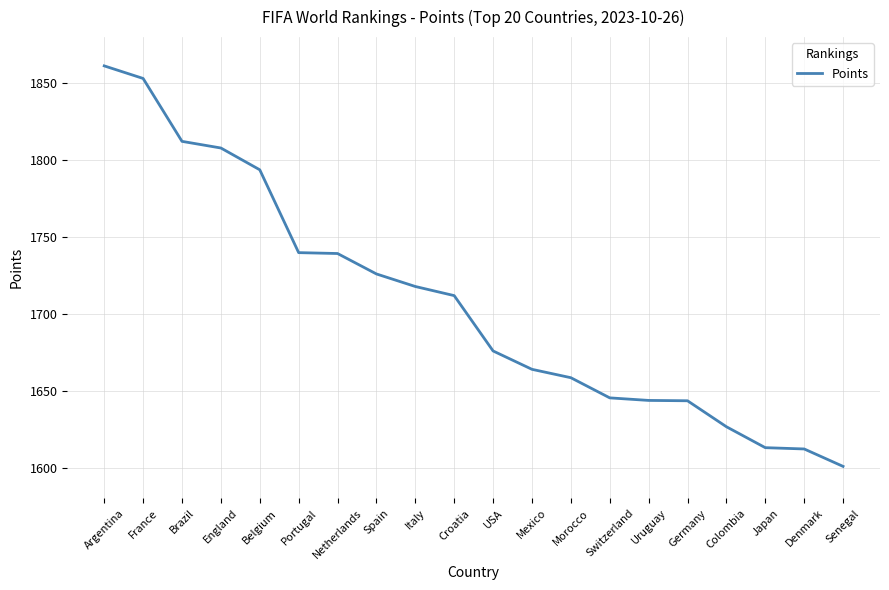

Approximately how many times larger is the value at Mexico compared to England?

0.9